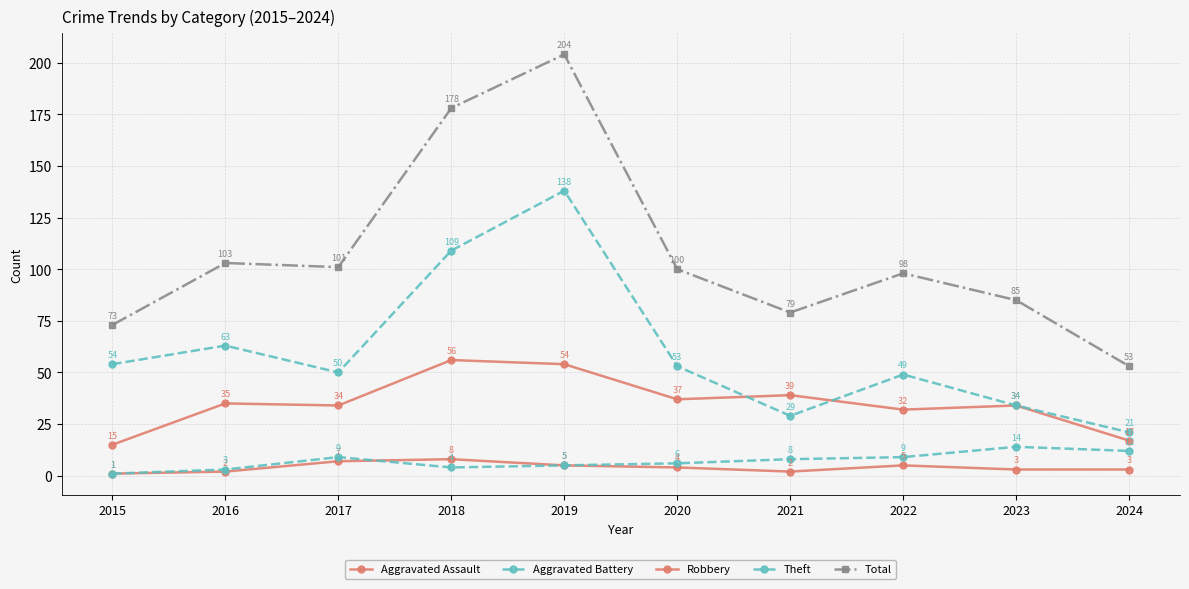

After their last crossing, which series has the higher values: Aggravated Assault or Aggravated Battery?

Aggravated Assault